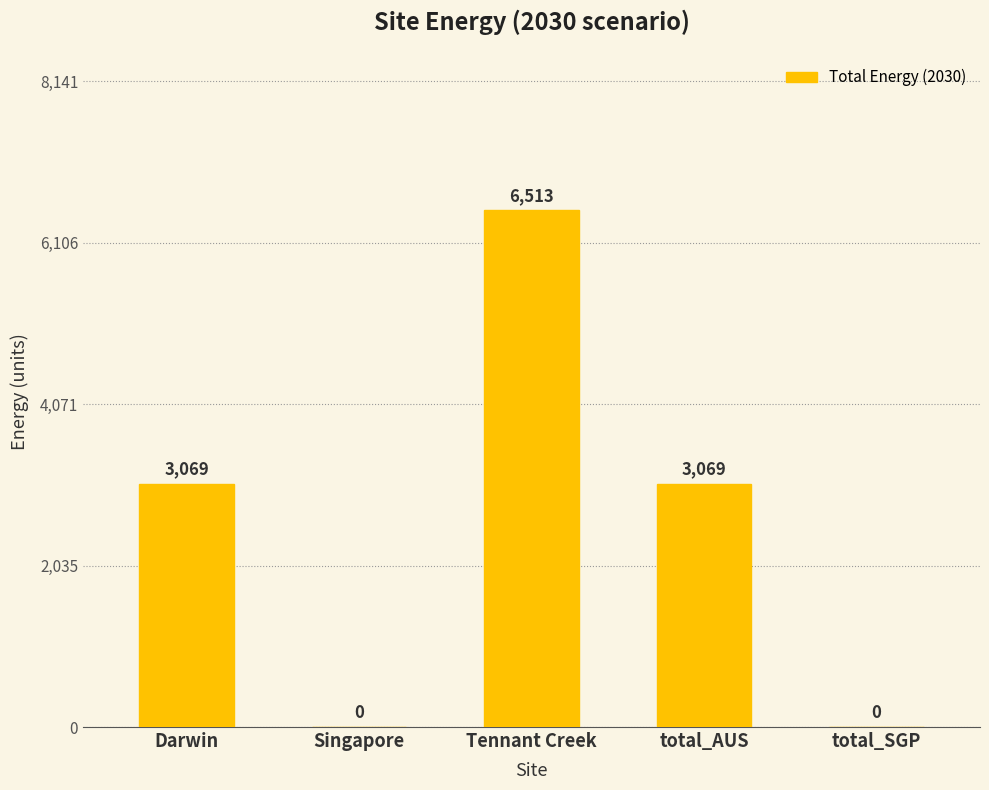

What value does the data have at Darwin?

3068.9